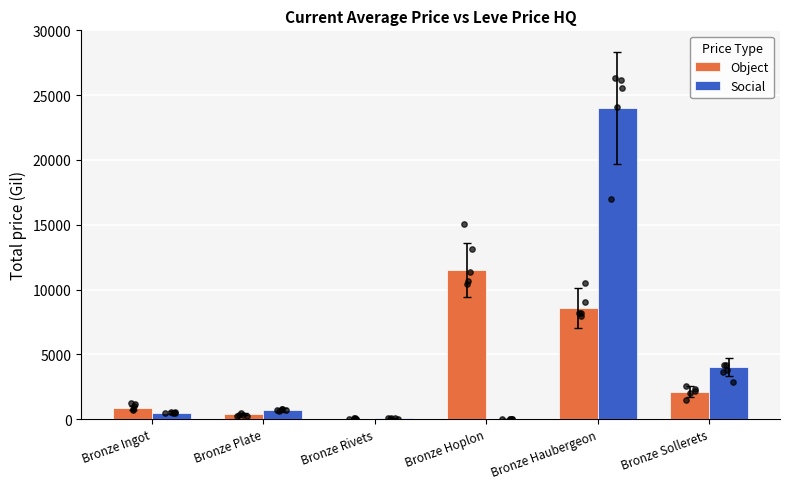

Is the value of Object at Bronze Plate greater than the value of Social at Bronze Haubergeon?

No